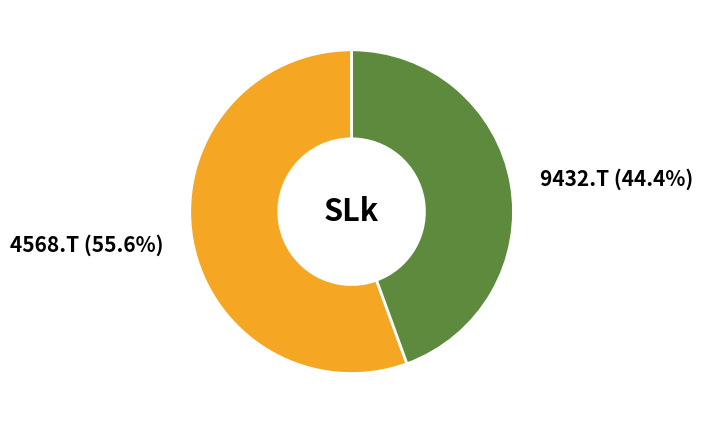

Combined, what portion of the pie is 9432.T and 4568.T?

100.0%